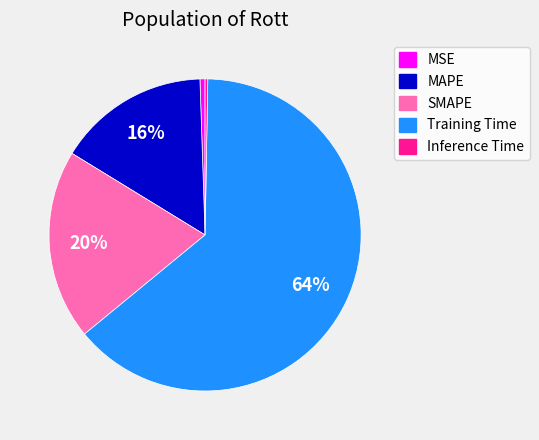

Which category has the biggest portion of the pie?

Training Time